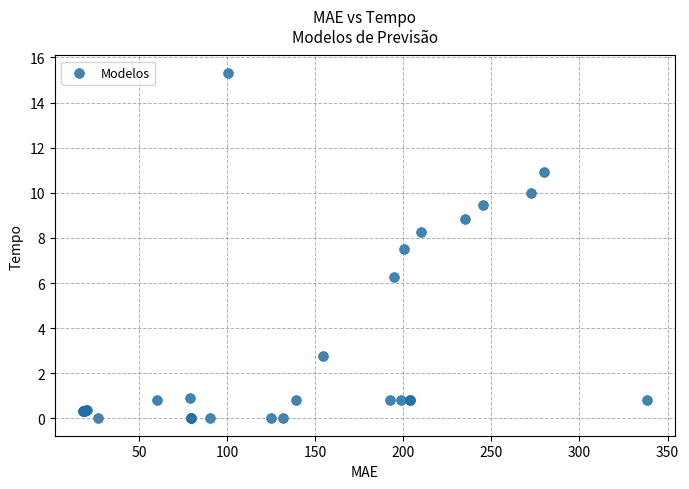

What Y value in the scatter plot is closest to 7?

7.5